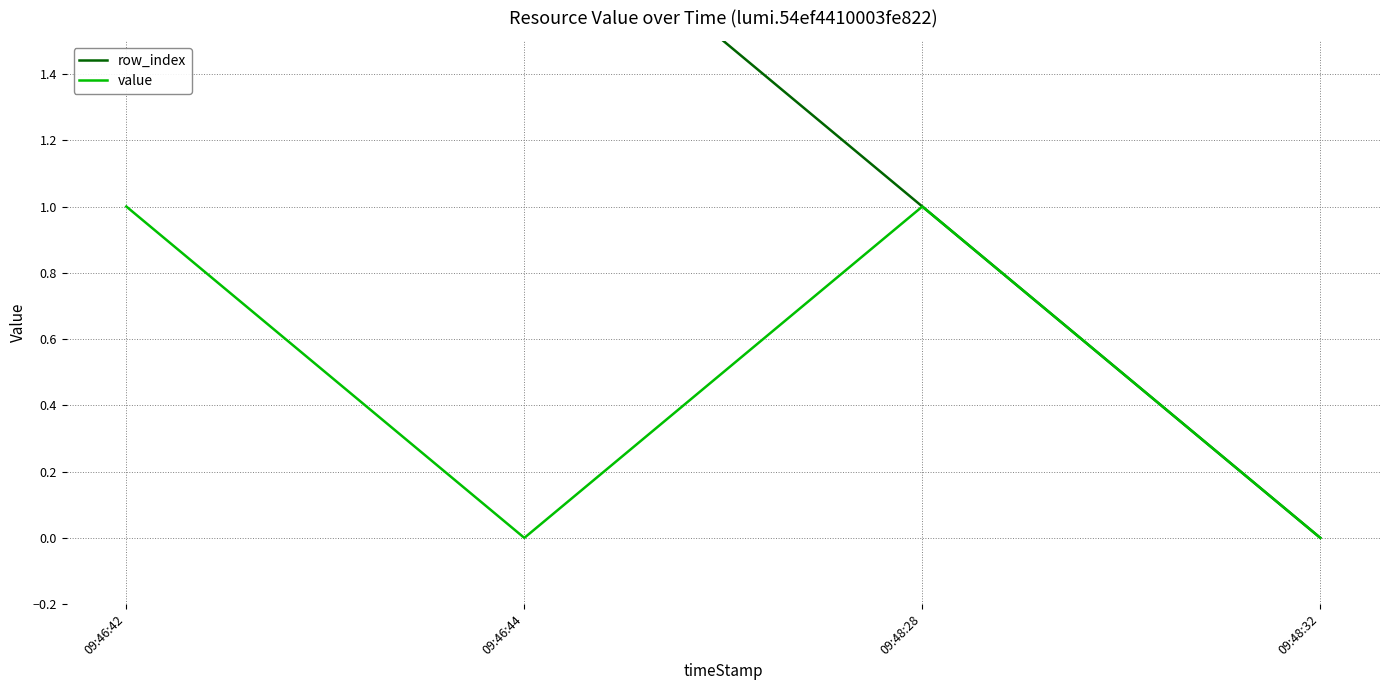

Rank the series at 09:46:42 from lowest to highest value.

value, row_index